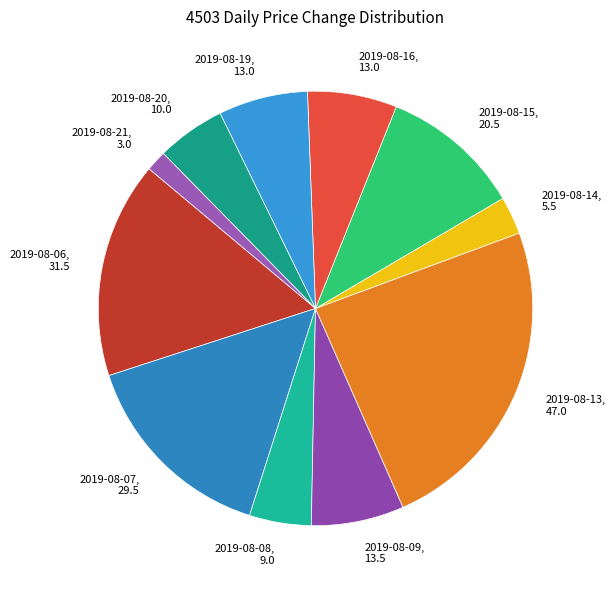

Does any single category account for the majority?

No